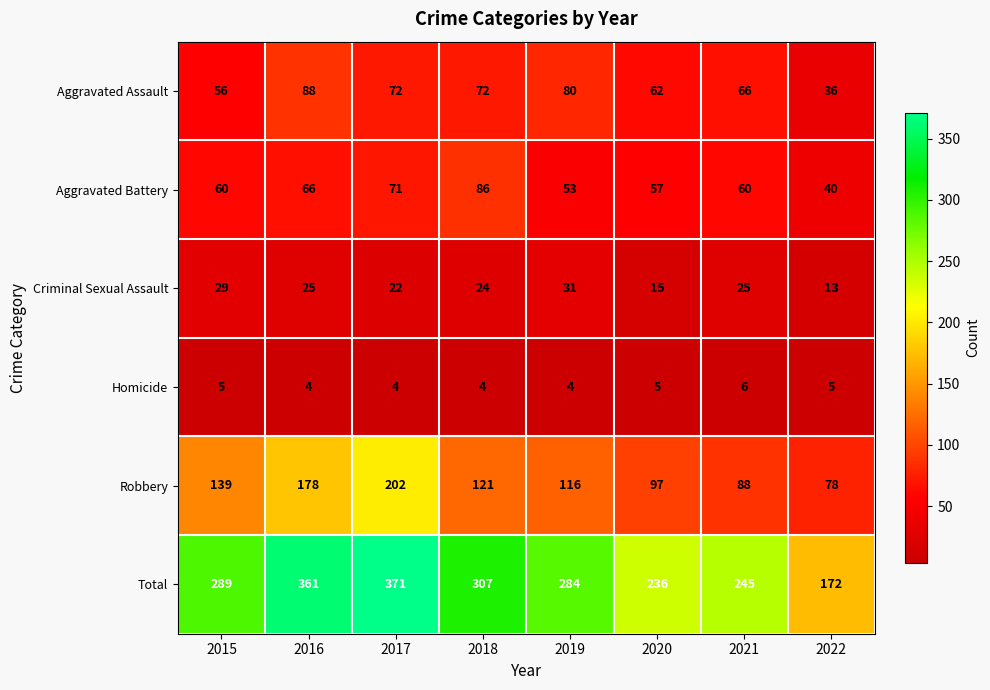

What is the smallest value displayed?

4